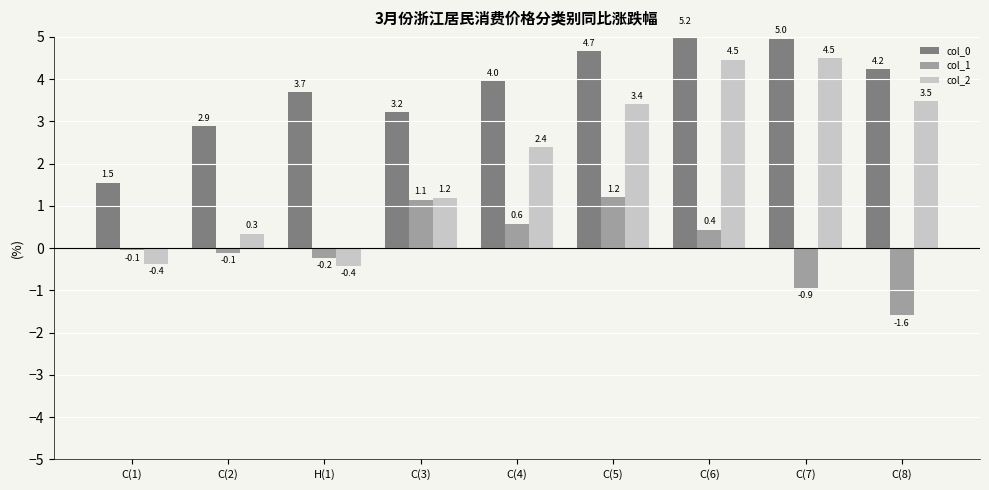

What is the label of the 6th bar from the right?

C(3)